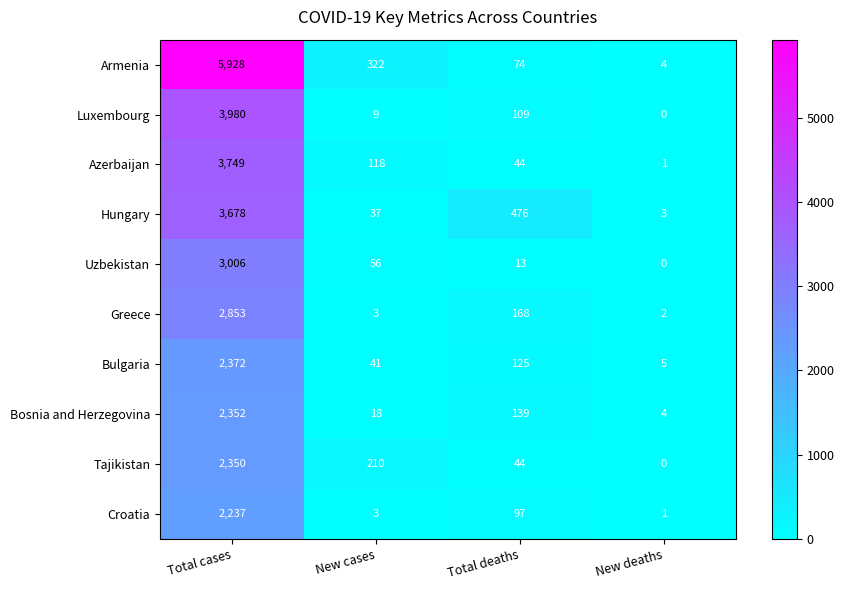

Where is Croatia nearest to the value 1119?

Total deaths